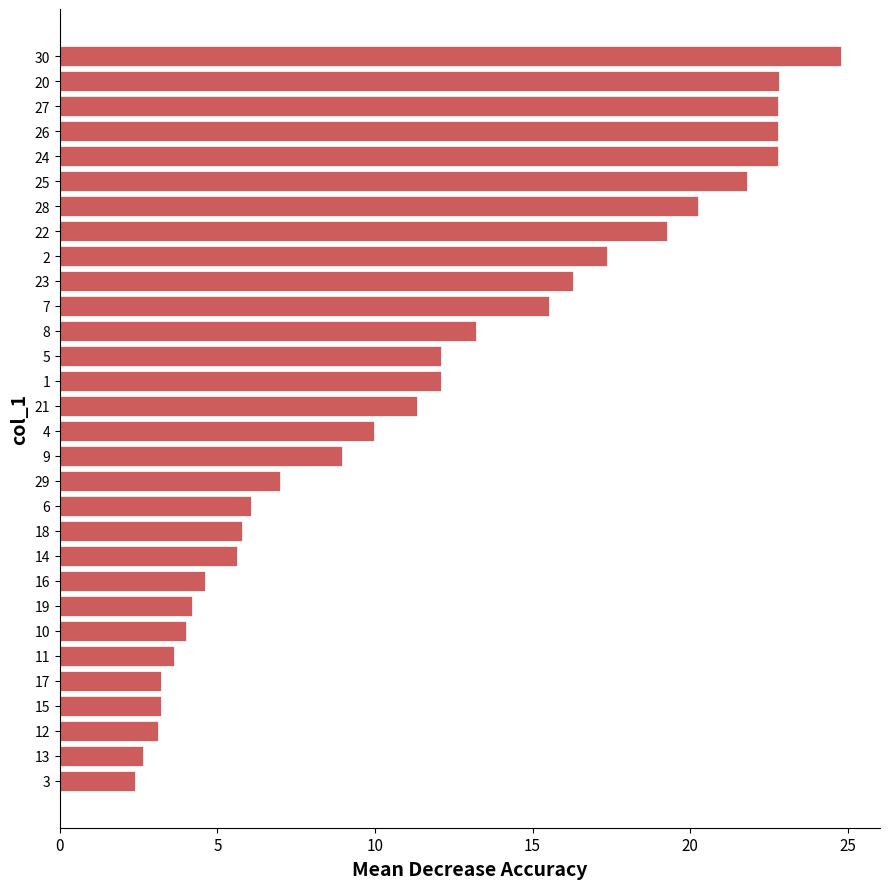

What is the change in value from 15 to 2?

+14.2